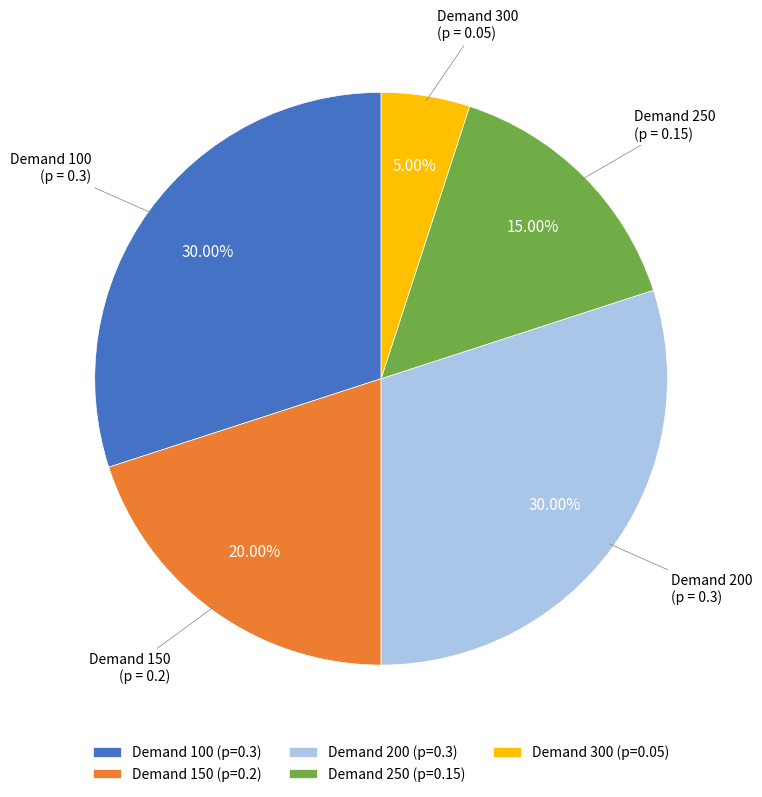

Is there any slice that represents more than half of the pie?

No